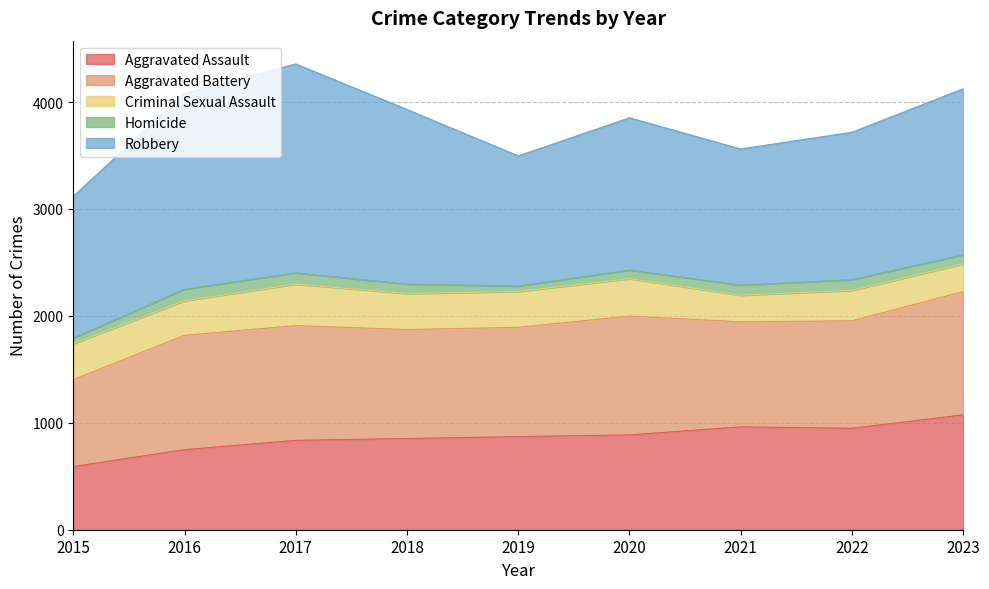

Which category has the highest value across all series?

2017